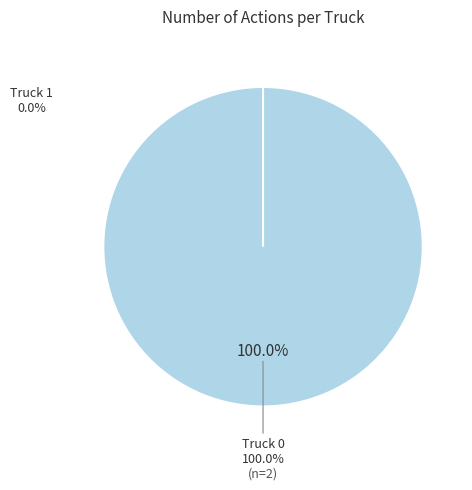

Is it true that Truck 0 is 99% of the pie?

False